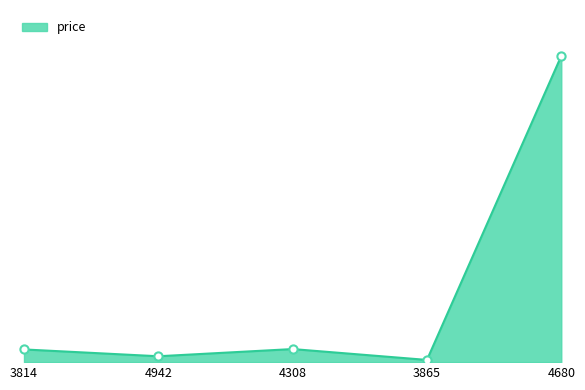

Is this an area chart (filled region under the line)?

Yes